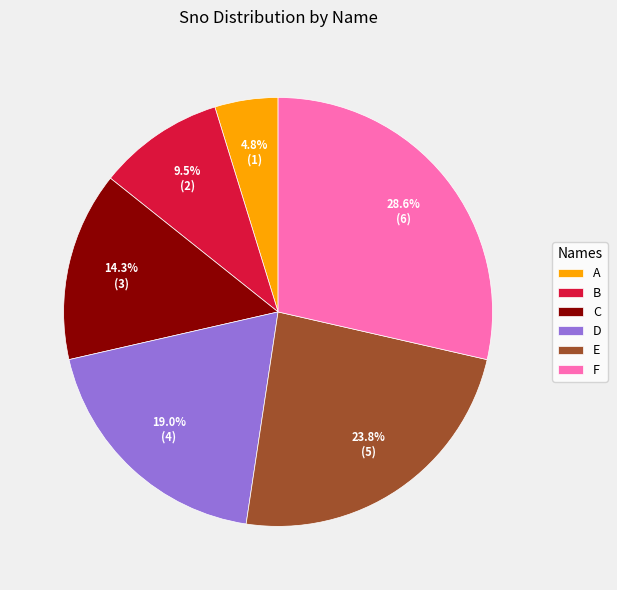

How many slices are in this pie chart?

6